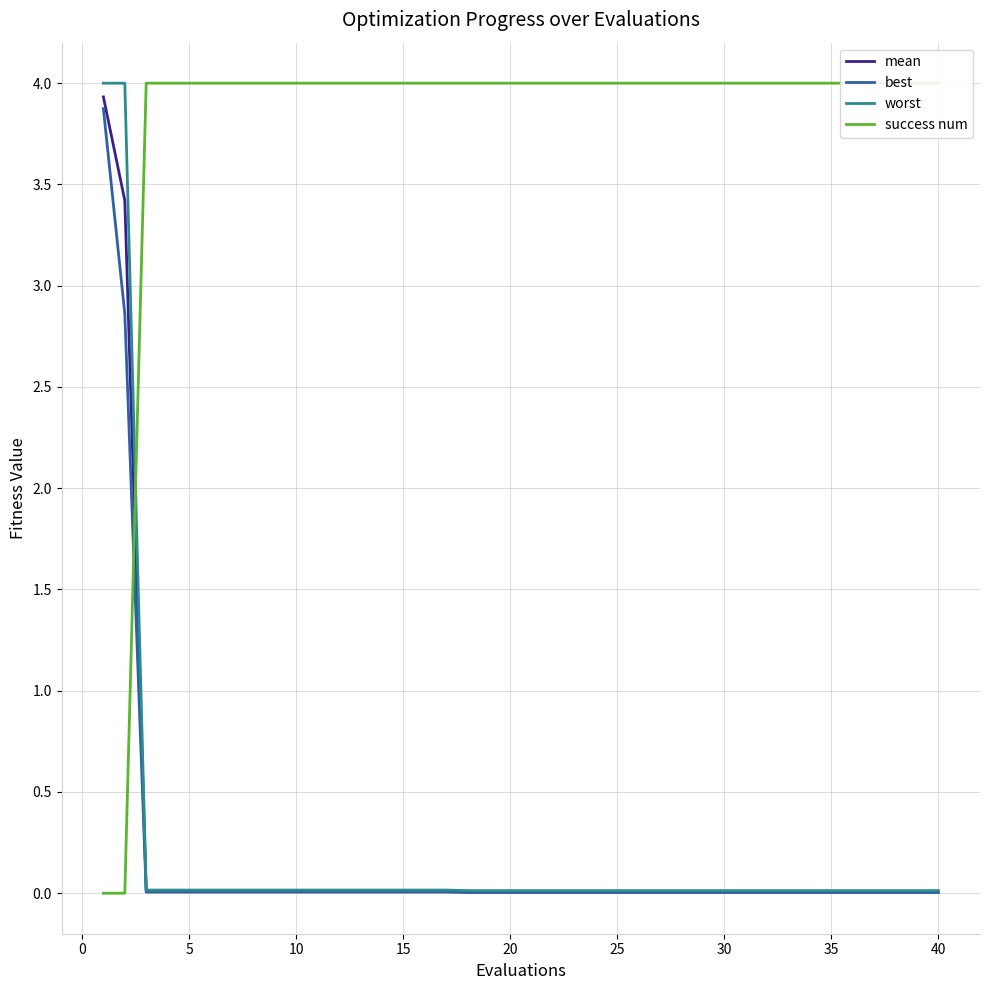

What is the maximum value for best?

3.9